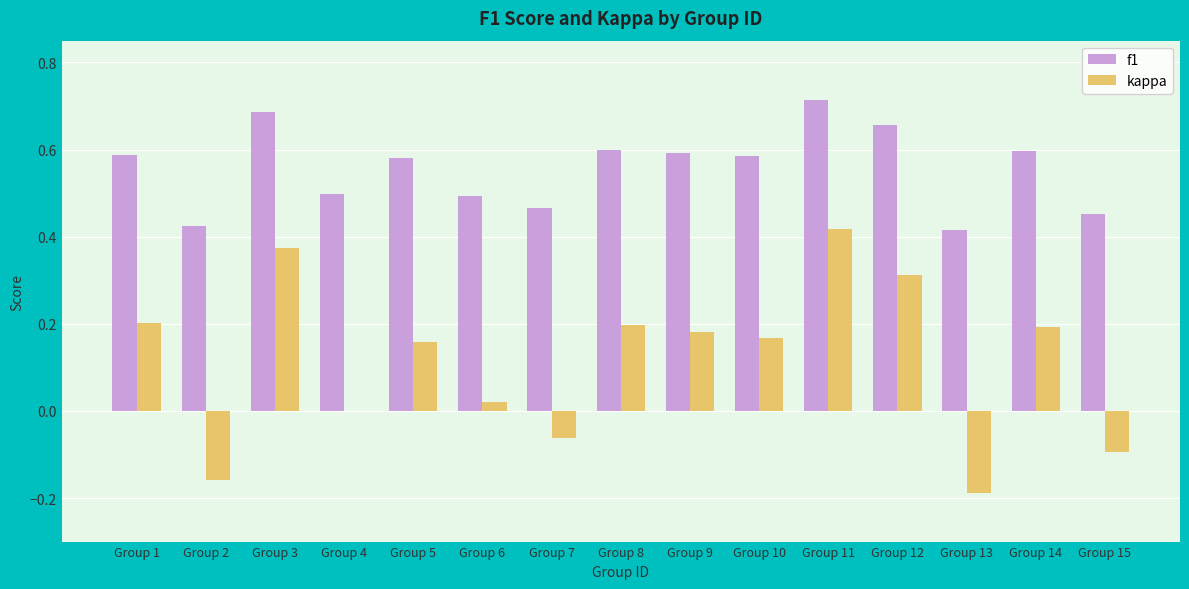

What is the sum of all kappa values?

1.7